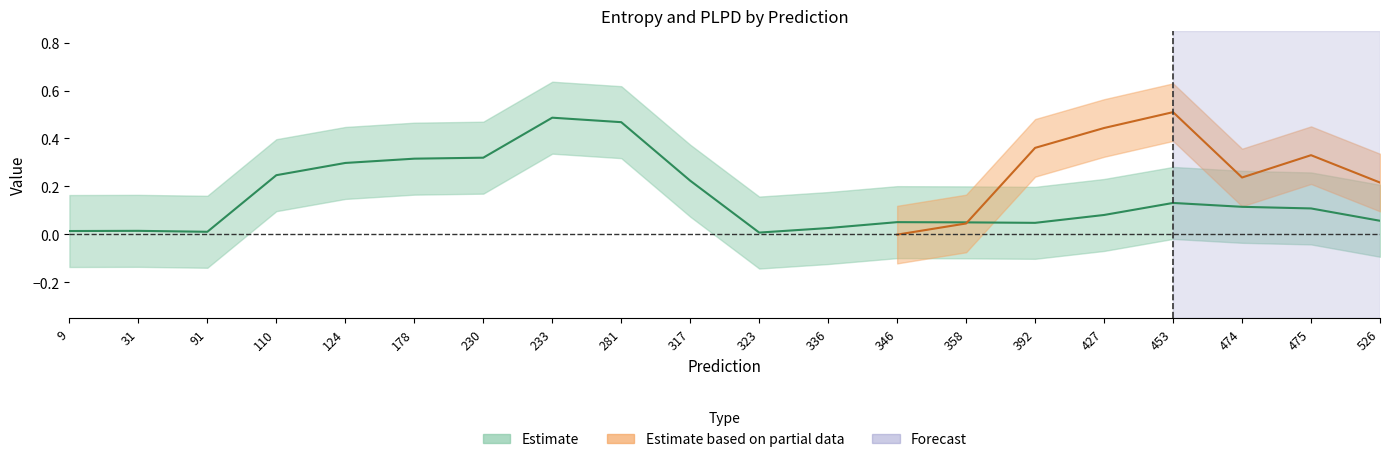

Does the chart display data point markers on the line(s)?

No